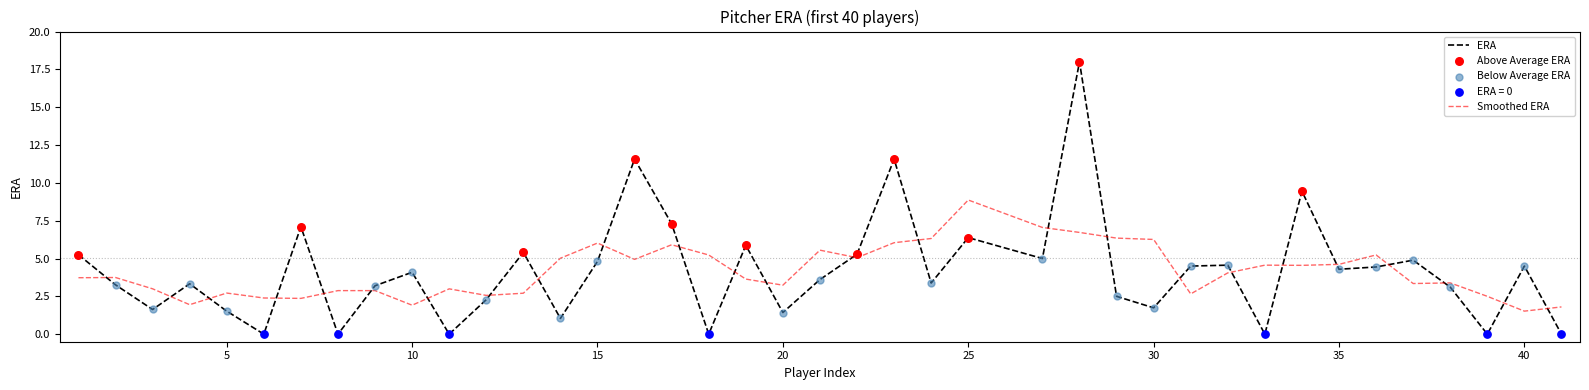

Which series has the widest spread of values?

ERA